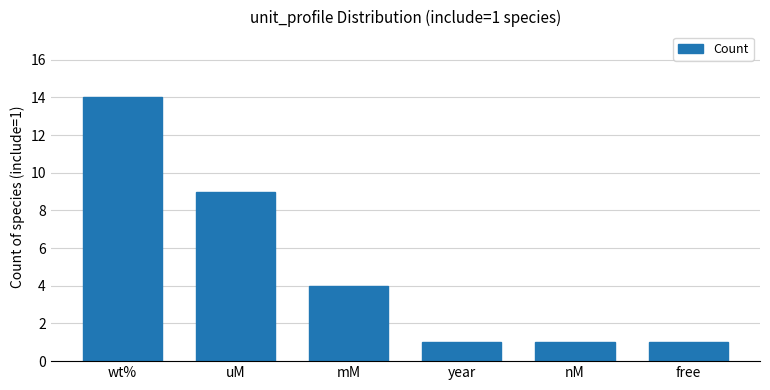

What is the difference between the maximum and minimum values?

13